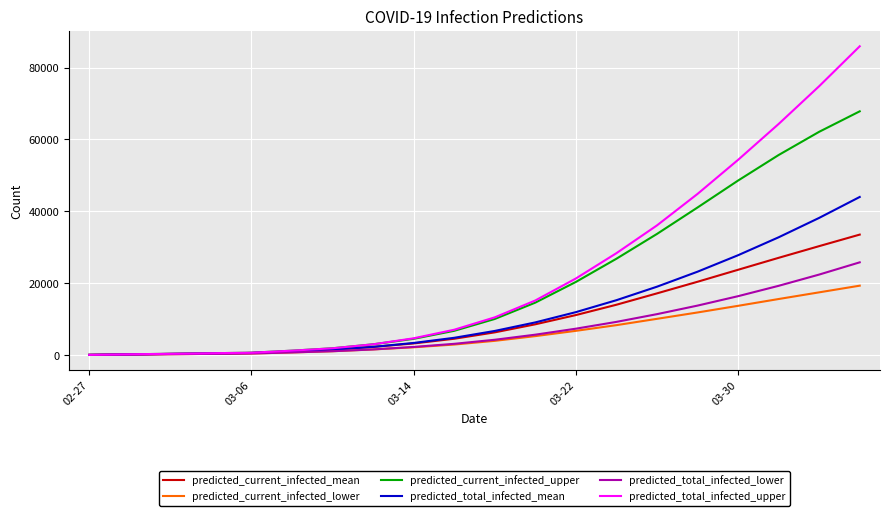

Rank the series by their maximum value, from lowest to highest.

predicted_current_infected_lower, predicted_total_infected_lower, predicted_current_infected_mean, predicted_total_infected_mean, predicted_current_infected_upper, predicted_total_infected_upper